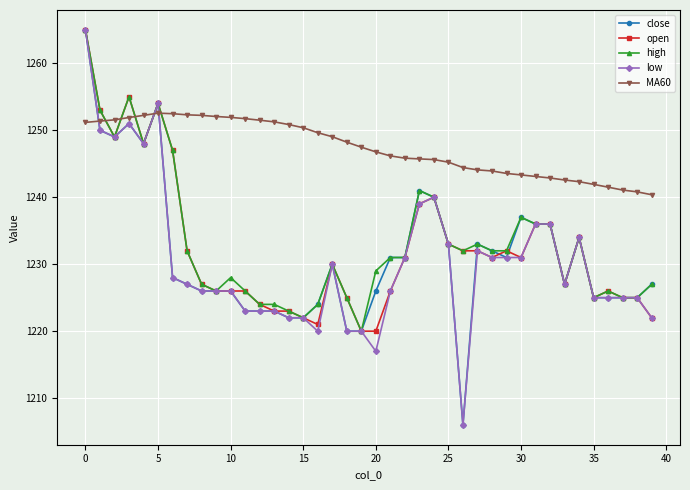

What is the greatest value displayed?

1265.0